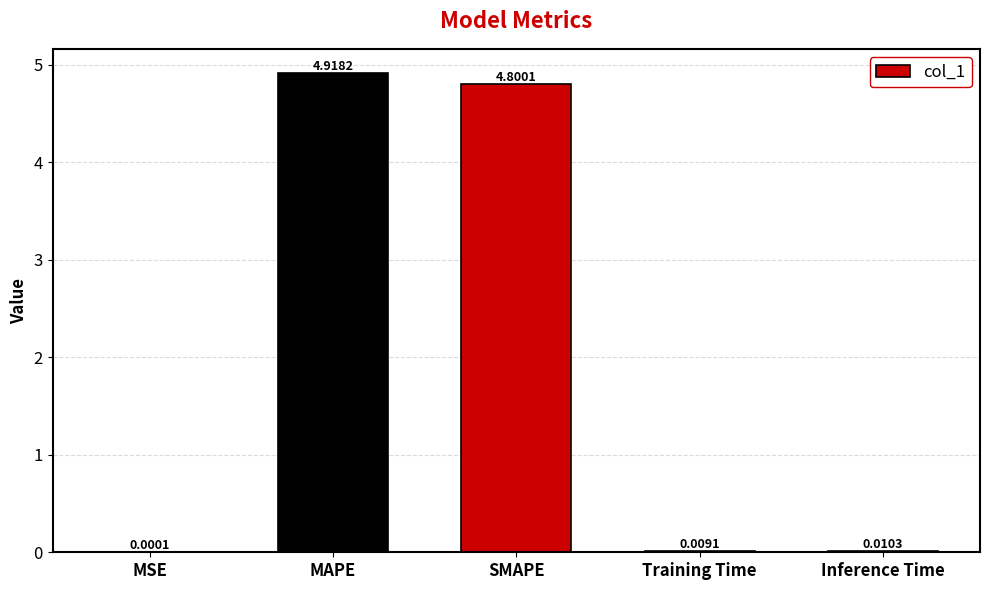

At which category does the chart reach its peak across all series?

MAPE